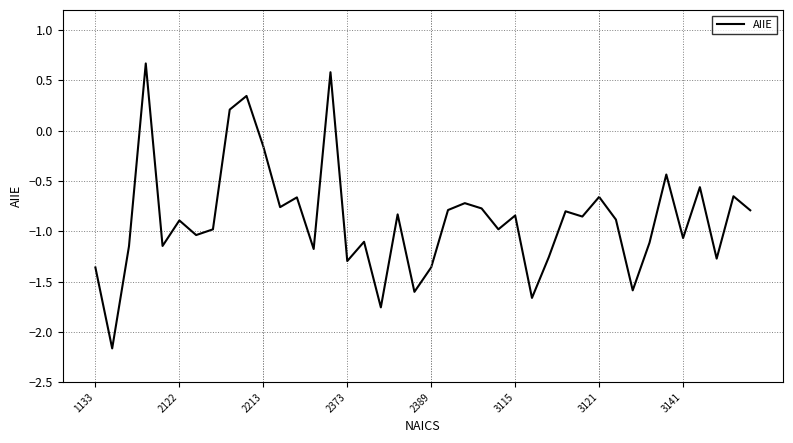

What is the maximum value shown in the chart?

0.7